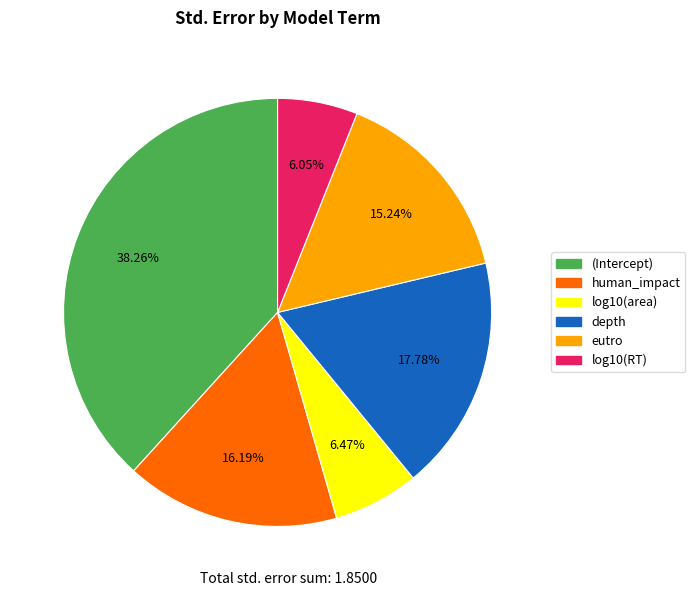

Is depth the majority of the pie?

No